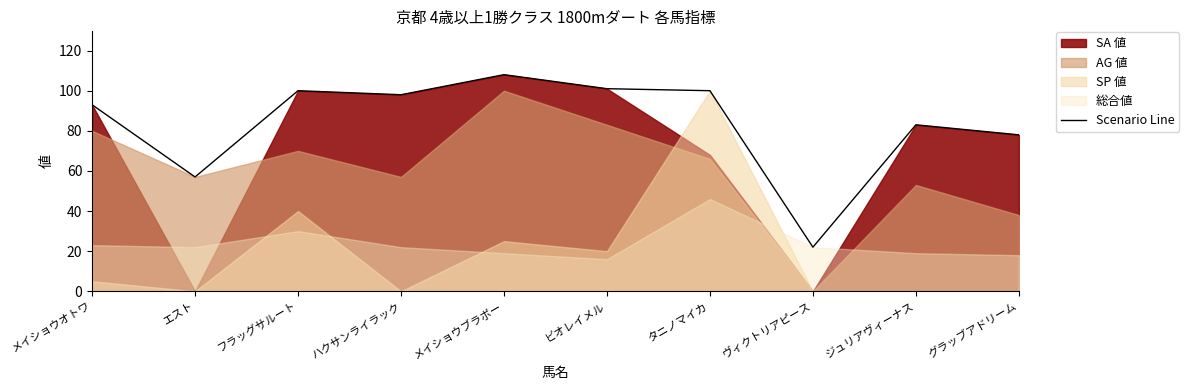

Which category has the lowest value across all series?

ヴィクトリアピース